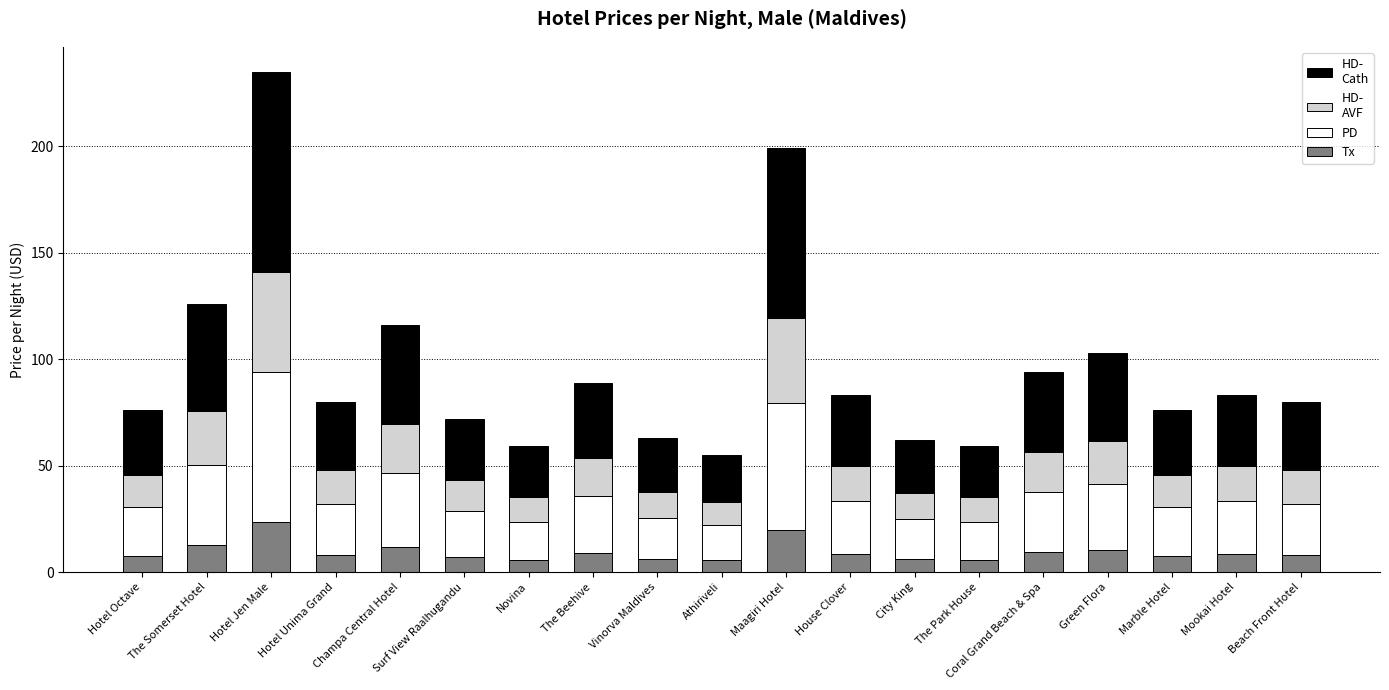

How many bars are there in total?

19